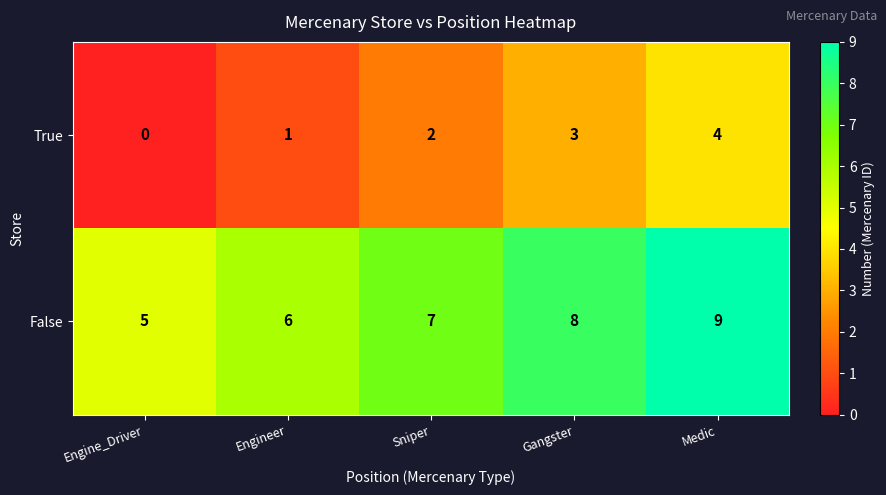

List the labels in order of True value, largest first.

Medic, Gangster, Sniper, Engineer, Engine_Driver